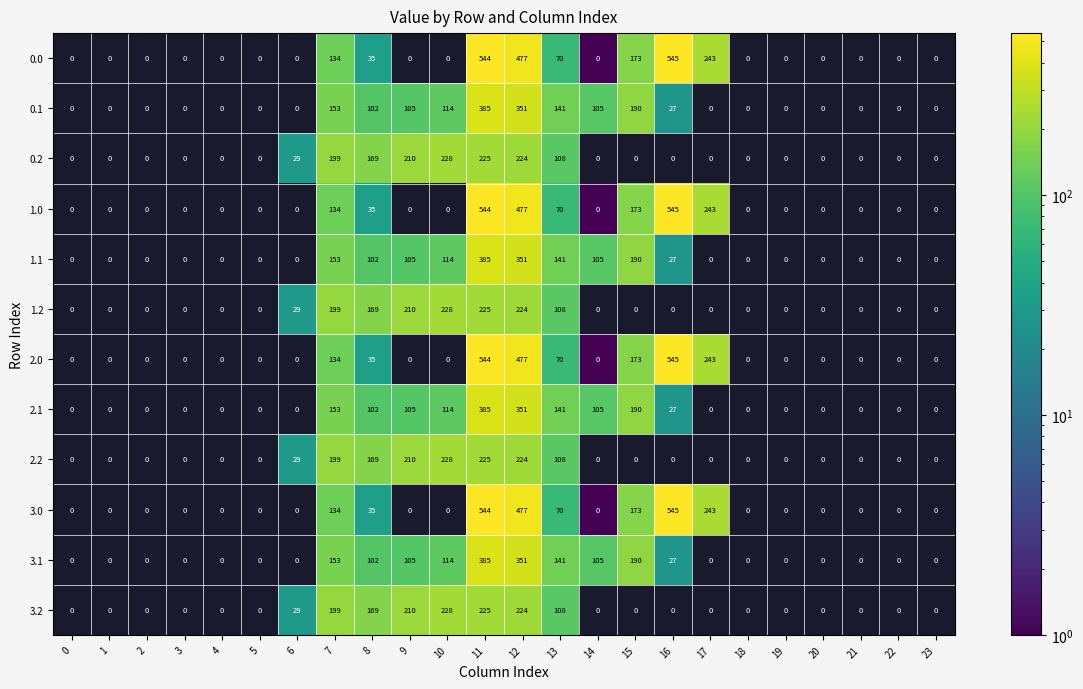

The value of 2.2 at 7 is 124. True or false?

False